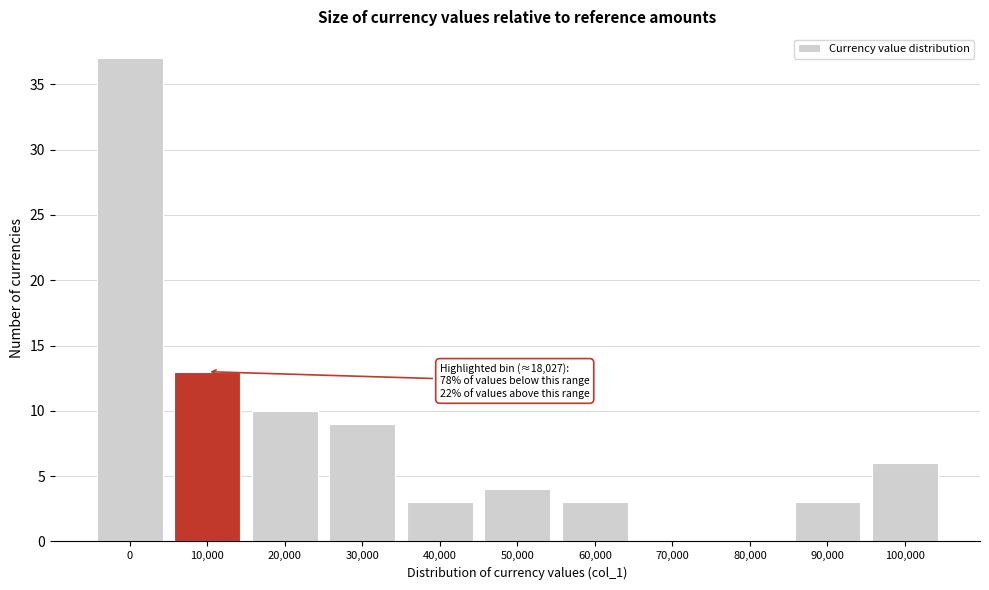

Reading right to left, extract all data points from this chart.

100,000=6	90,000=3	80,000=0	70,000=0	60,000=3	50,000=4	40,000=3	30,000=9	20,000=10	10,000=13	0=37